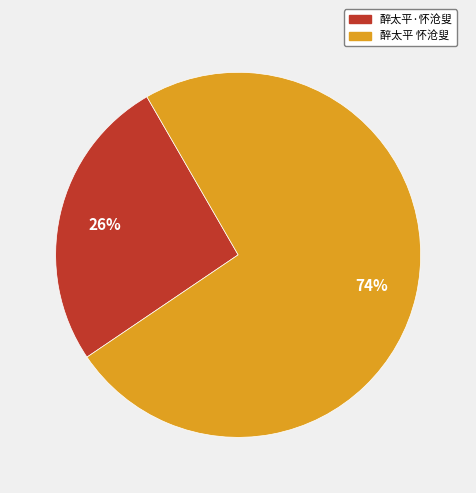

Between 醉太平 怀沧叟 and 醉太平·怀沧叟, which is larger?

醉太平 怀沧叟